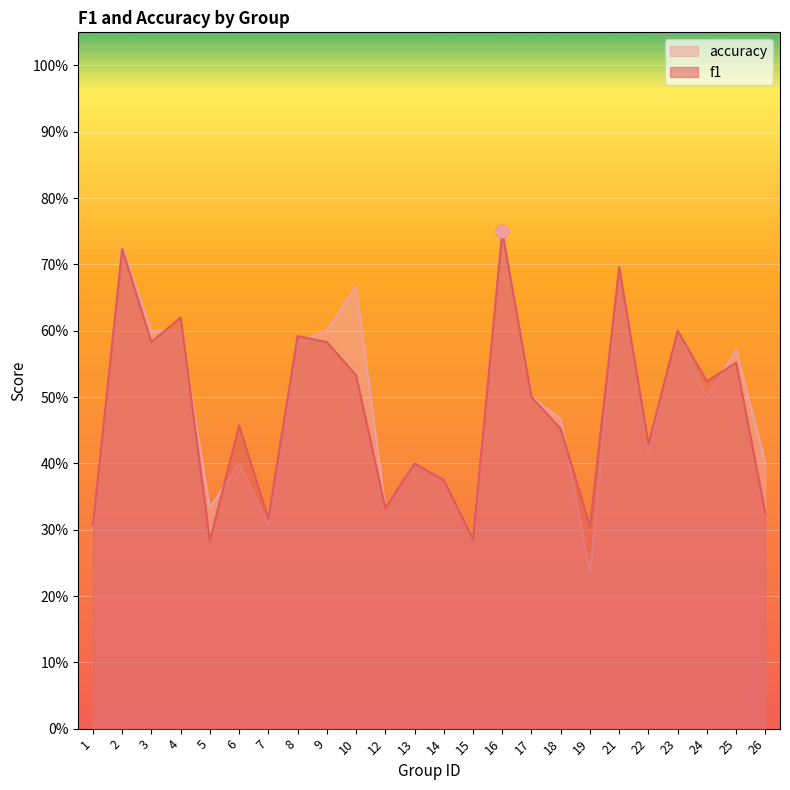

Which series contains the lowest Y value?

accuracy